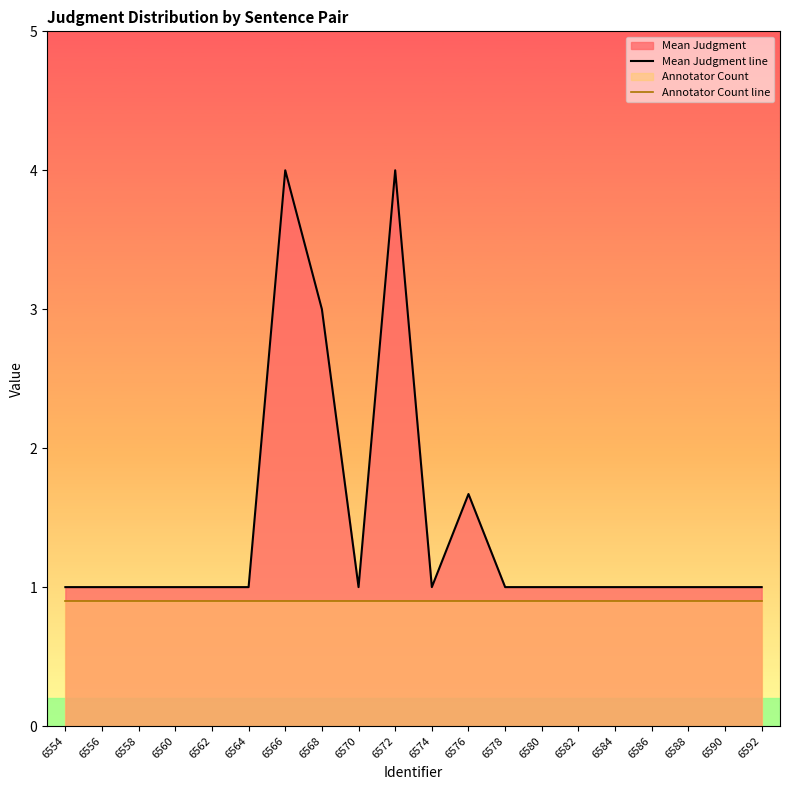

Count the Mean Judgment line values in the range 1 to 2.

17